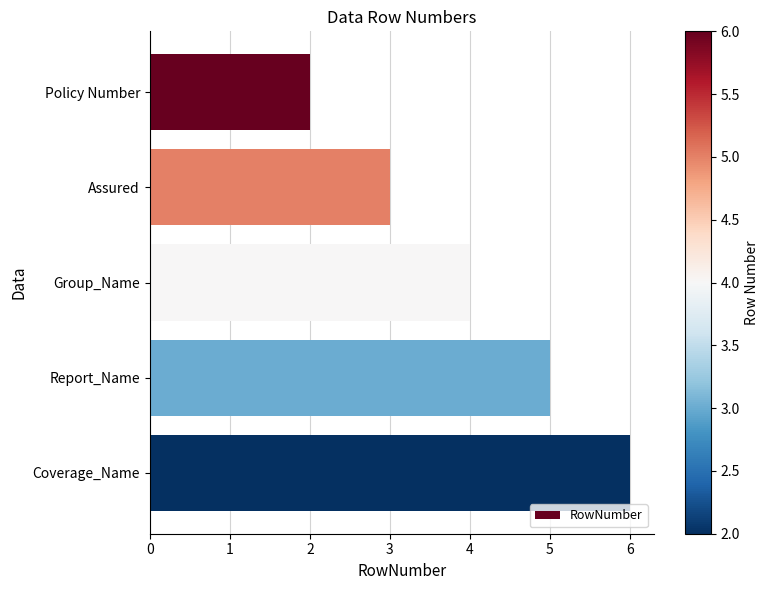

Are the bars grouped side by side (vs. stacked)?

No